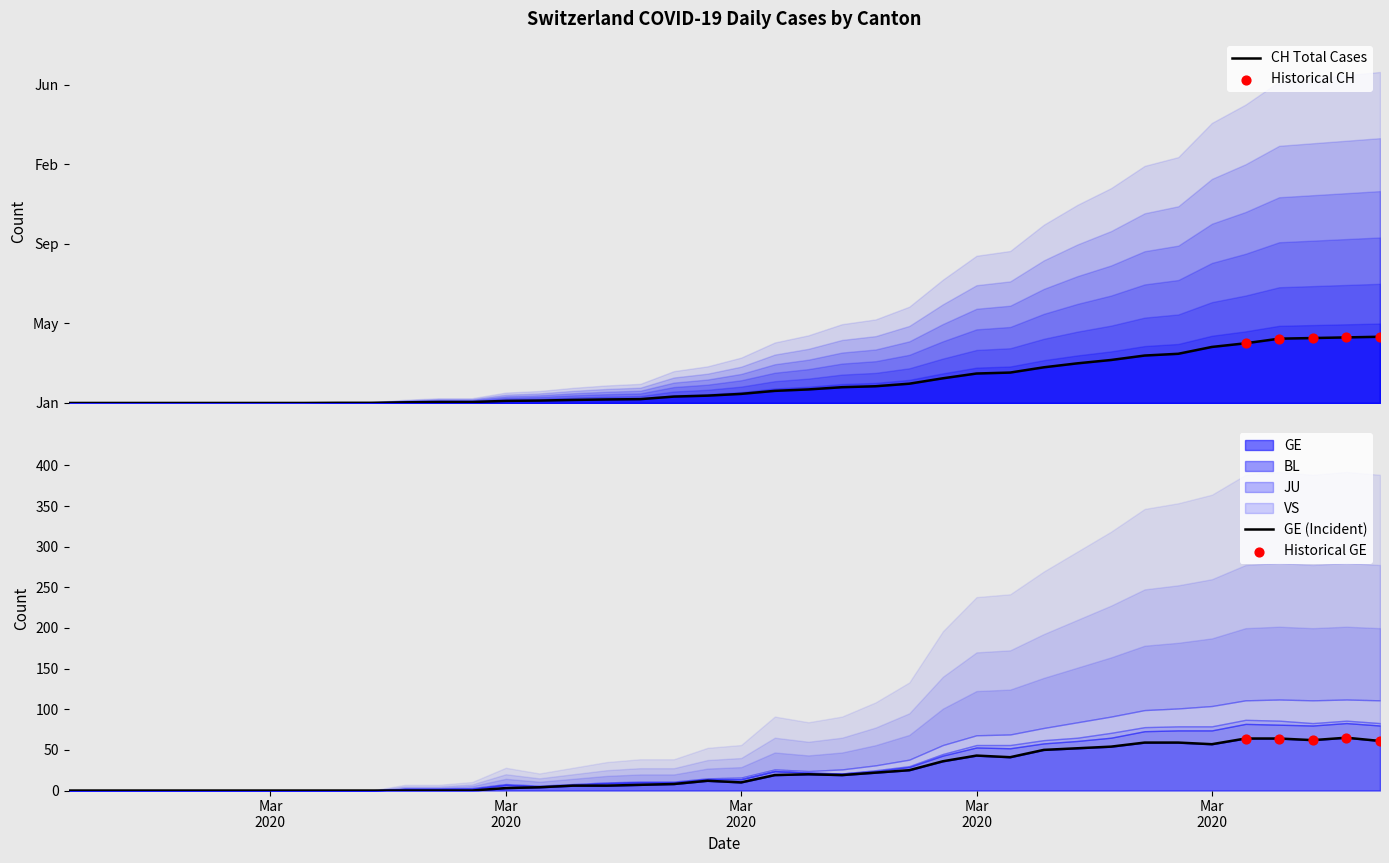

Which series has the widest spread of Y values?

CH